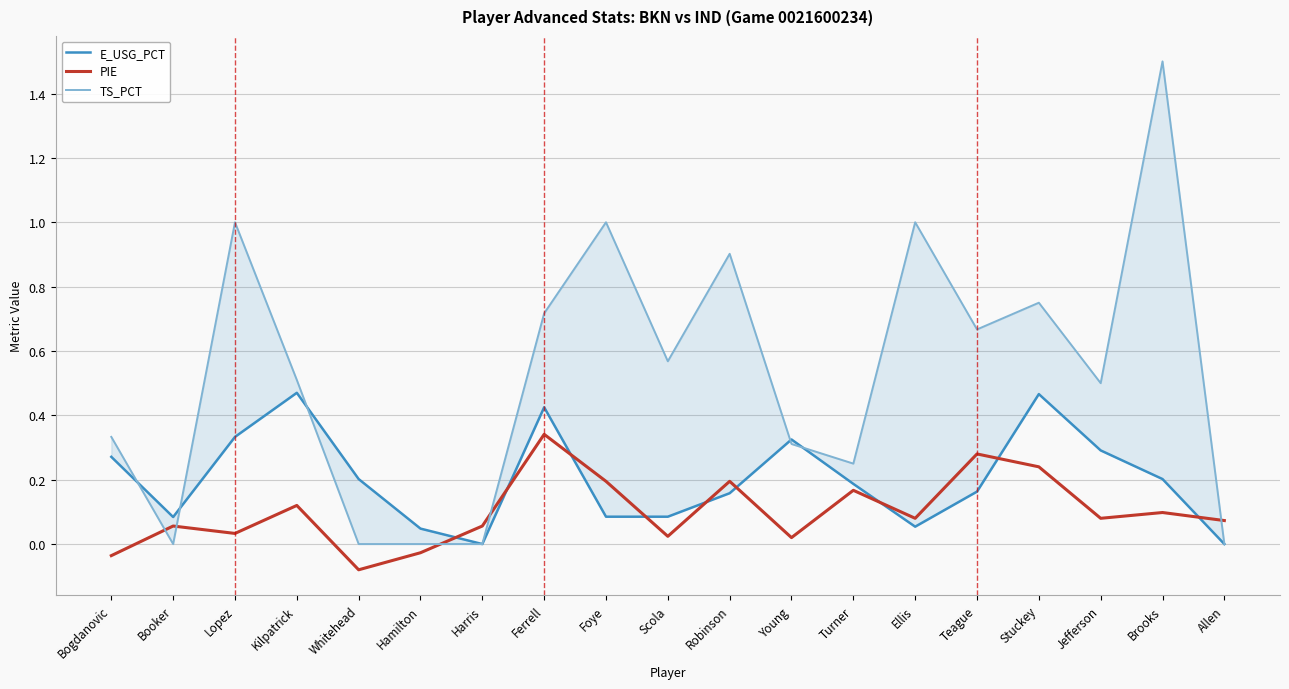

Which series has the largest range (max minus min)?

TS_PCT